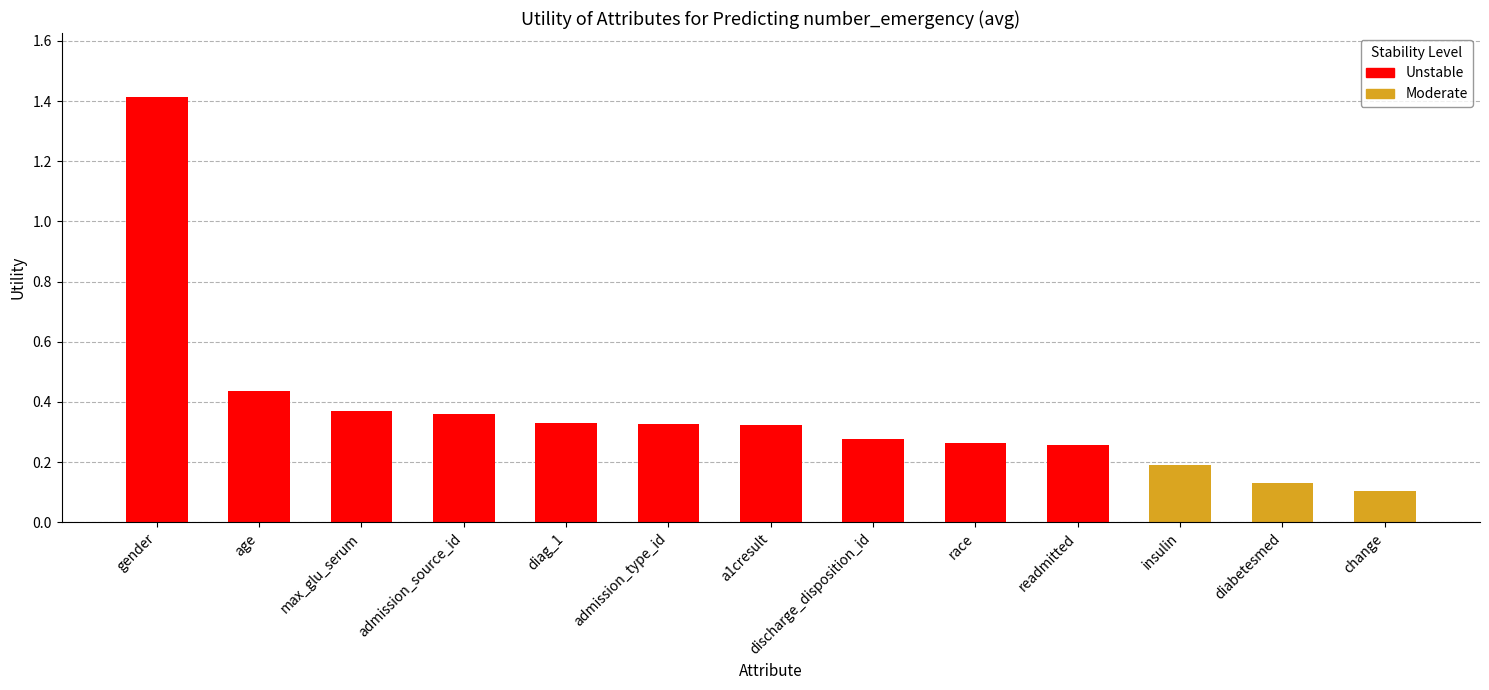

What is the difference between the maximum and minimum values?

1.3